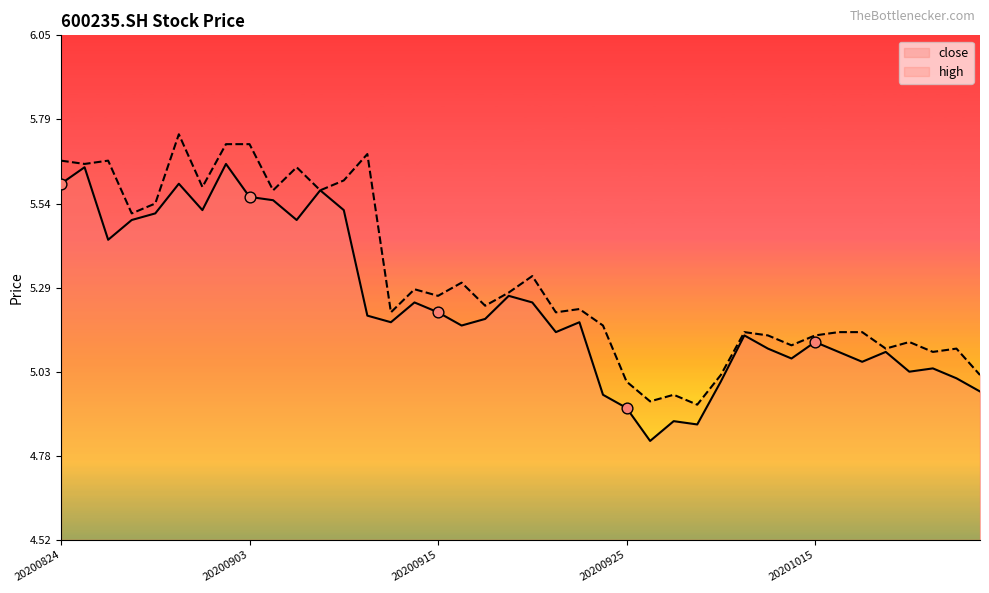

What are all the series names shown in the legend?

close, high